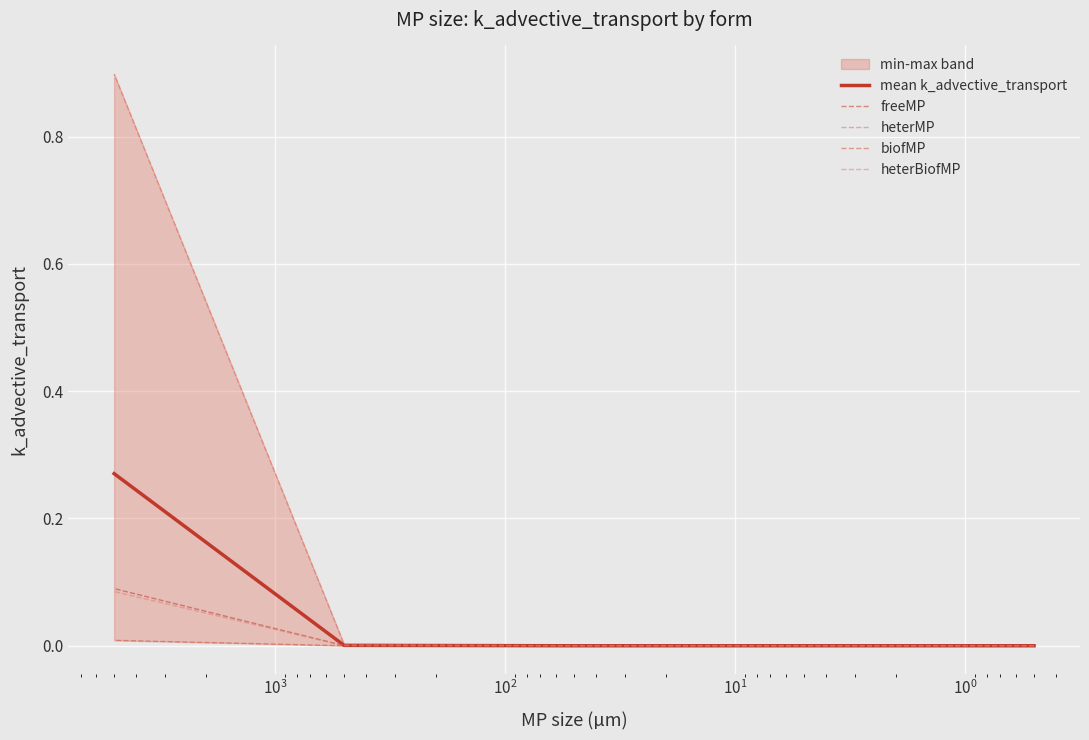

Which series has the largest total across all categories?

heterMP